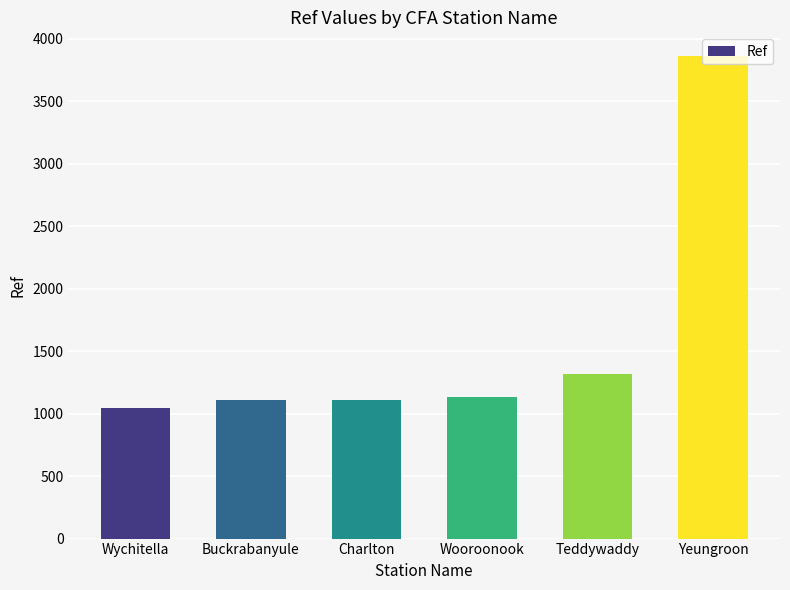

What is the minimum value shown in the chart?

1048